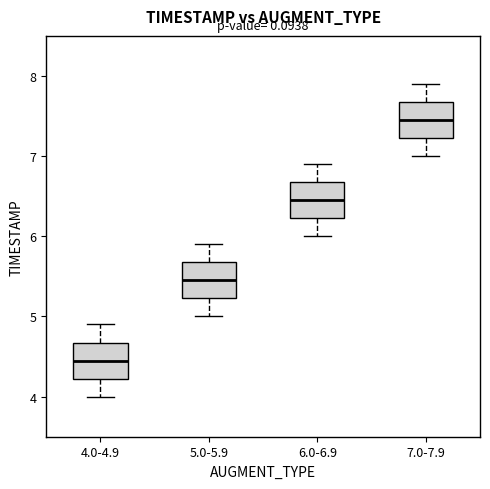

Reading left to right, read every box against the y-axis: the position of its median line, the range the box covers, and the ends of its whiskers. The values are not printed on the chart, so give them approximately, as read against the axis.

4.0-4.9: median 4.5, box 4.2 to 4.7, whiskers 4.0 to 4.9
5.0-5.9: median 5.5, box 5.2 to 5.7, whiskers 5.0 to 5.9
6.0-6.9: median 6.5, box 6.2 to 6.7, whiskers 6.0 to 6.9
7.0-7.9: median 7.5, box 7.2 to 7.7, whiskers 7.0 to 7.9